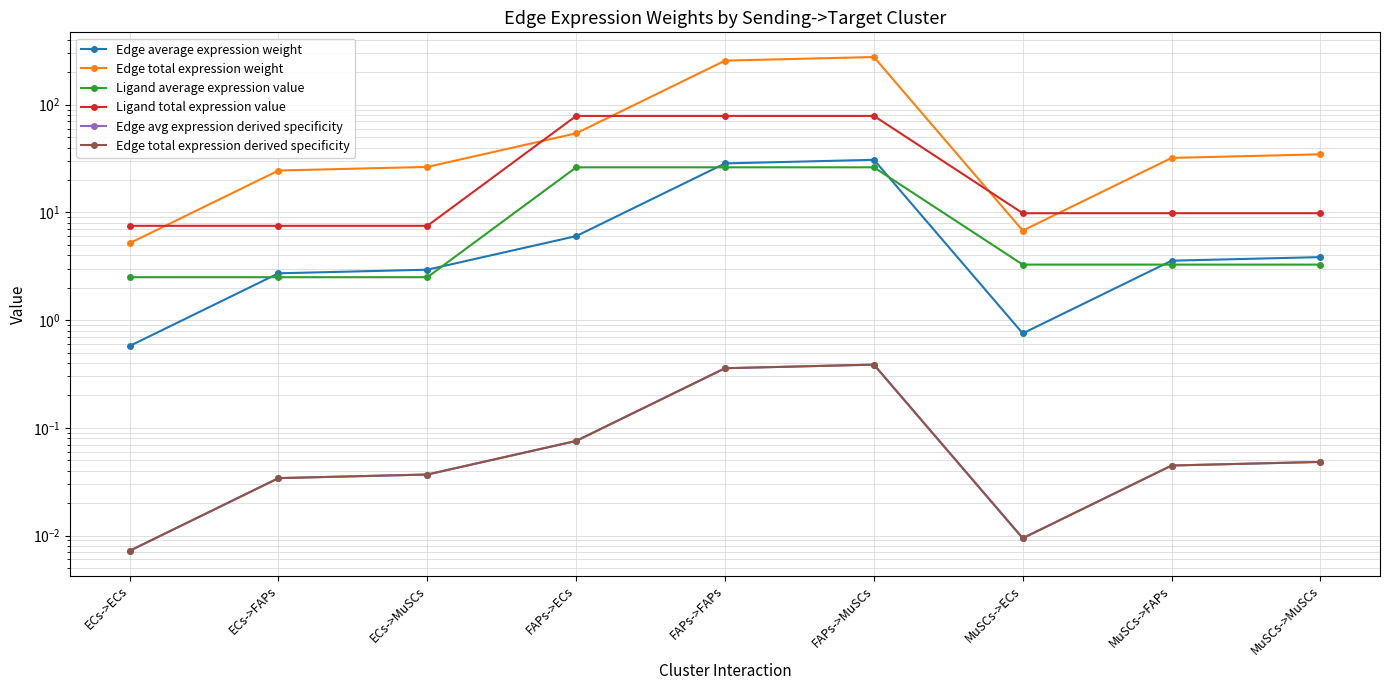

What is the average value of the Edge total expression derived specificity series?

0.1